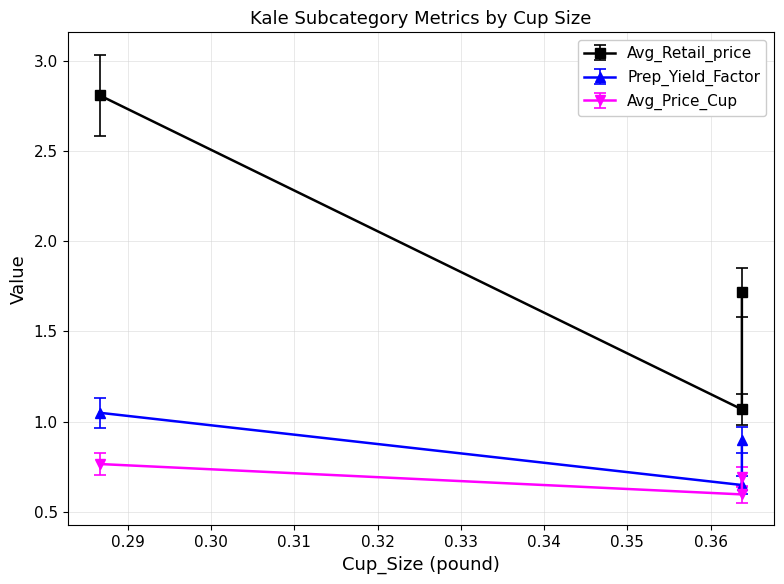

At 0.363762732605048, list the series in order from smallest to largest.

Avg_Price_Cup, Prep_Yield_Factor, Avg_Retail_price